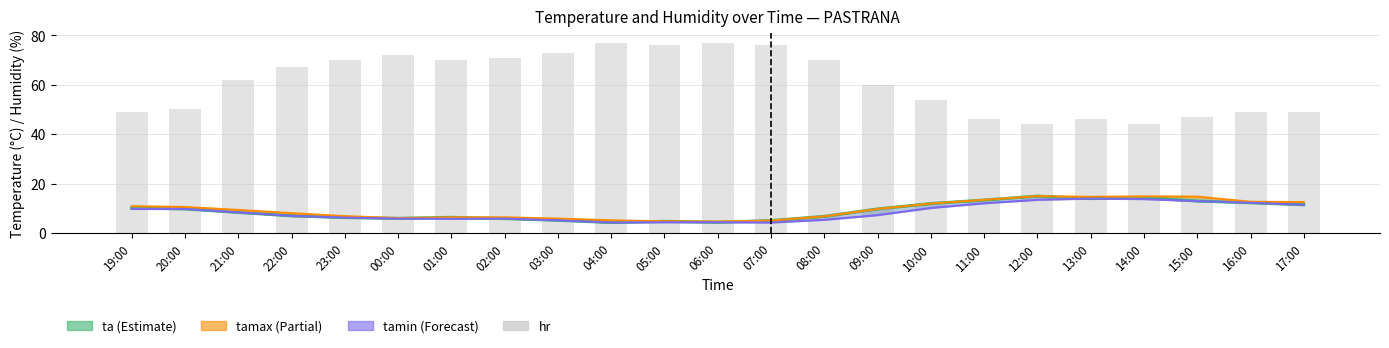

Which series has the widest spread of values?

hr